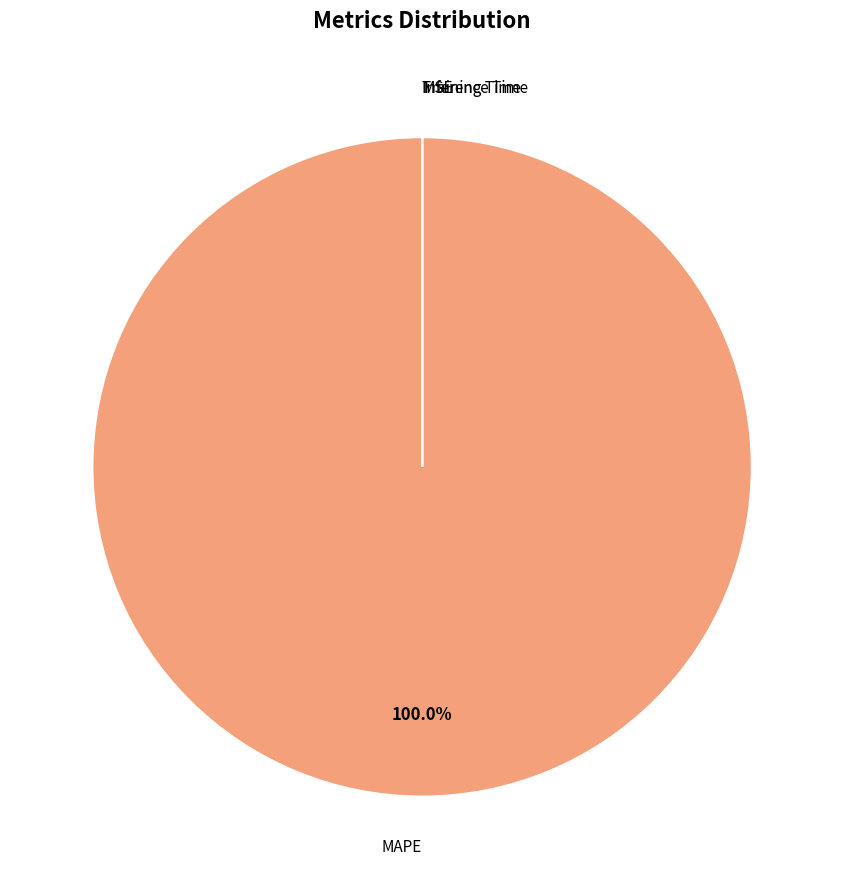

Is there any slice that represents more than half of the pie?

Yes